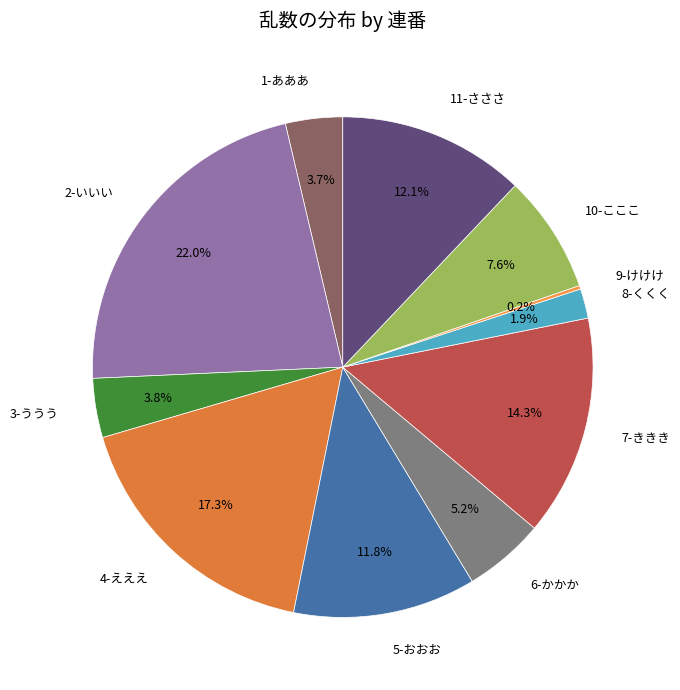

Is there a majority slice in this chart?

No